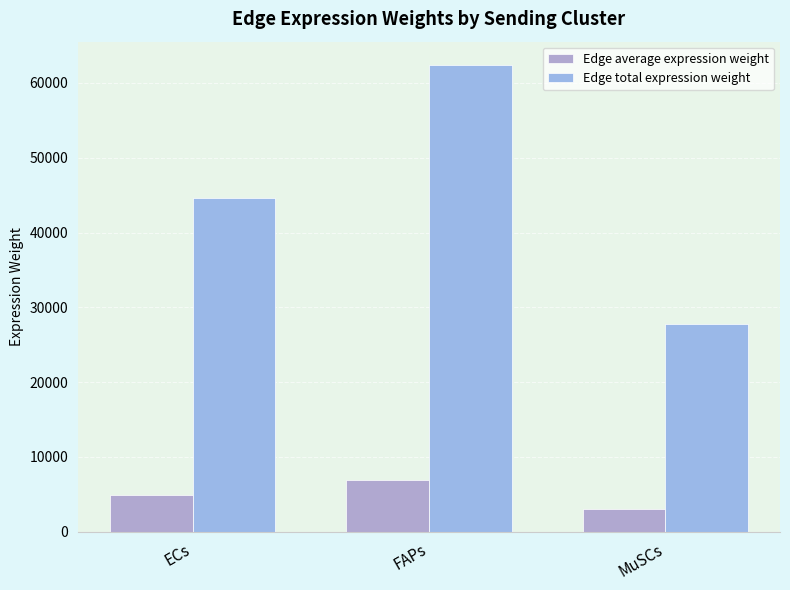

List the series in order of their peak value, lowest first.

Edge average expression weight, Edge total expression weight